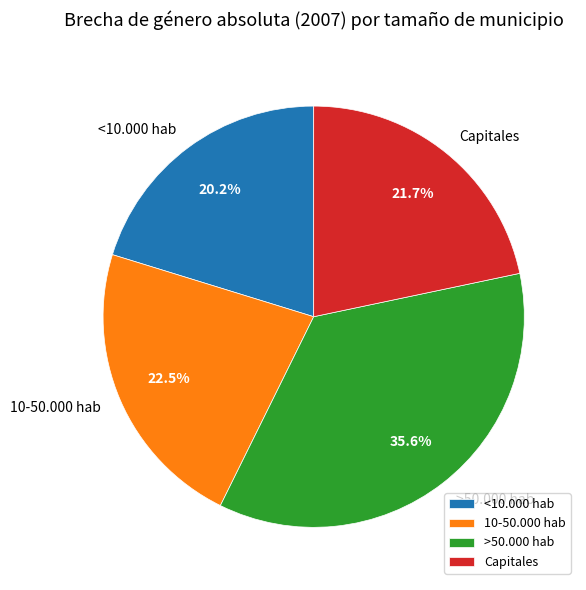

Is there any slice that represents more than half of the pie?

No